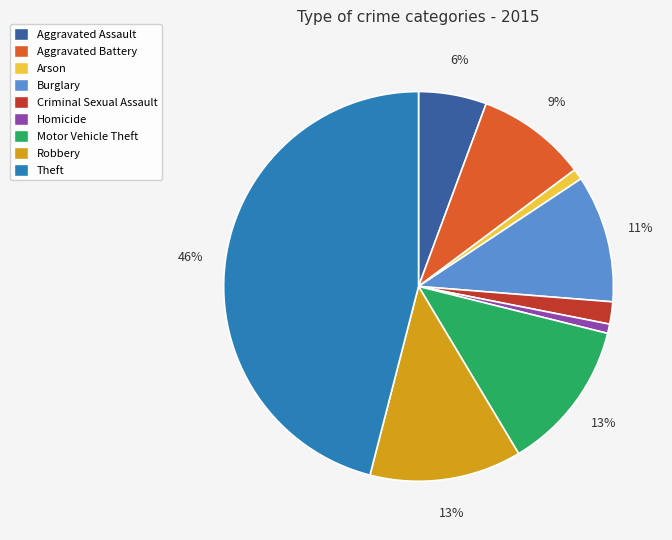

True or false: Homicide accounts for 15% of the total.

False